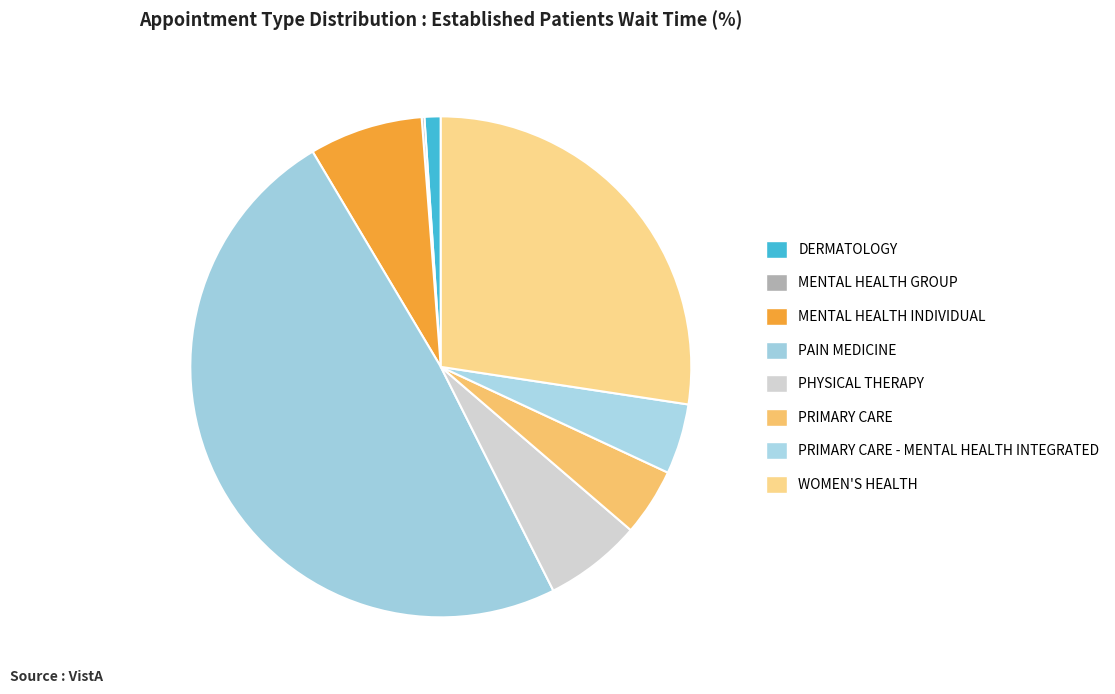

What percentage is the PRIMARY CARE slice, to the nearest percent?

4%